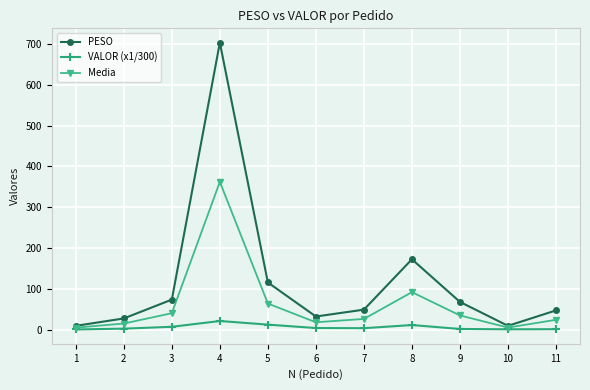

Is the value of PESO at 5 greater than the value of VALOR (x1/300) at 5?

Yes